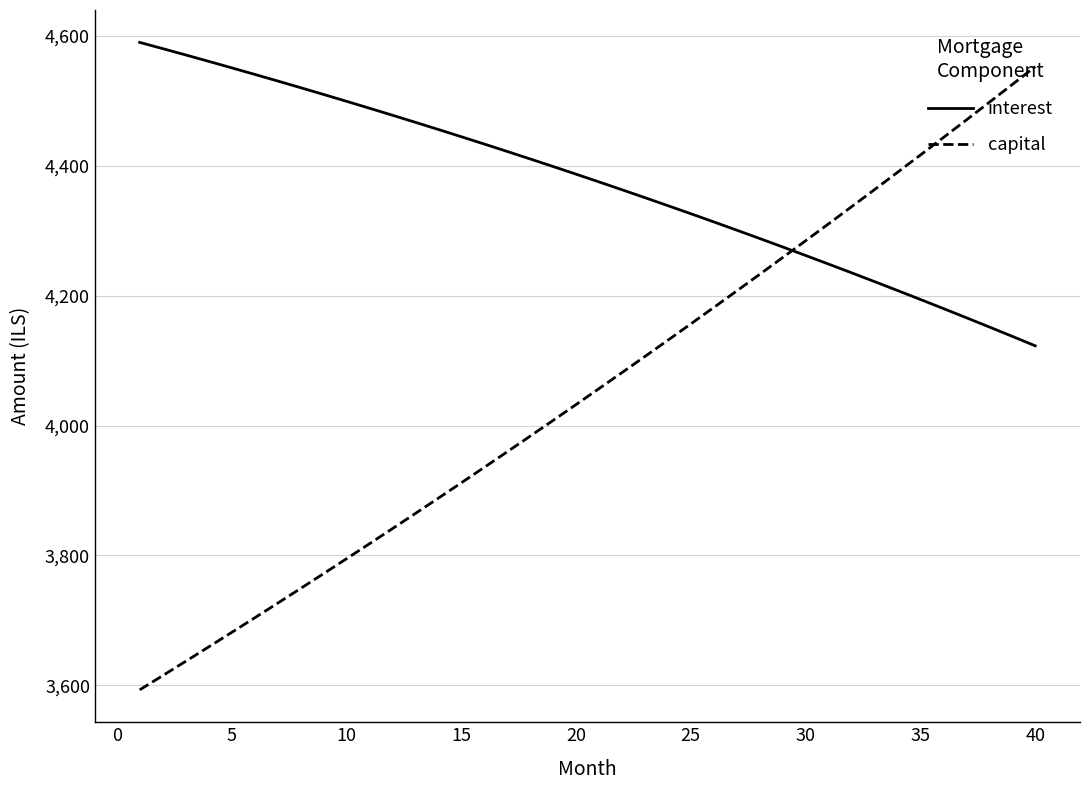

Which series has the largest total across all categories?

interest